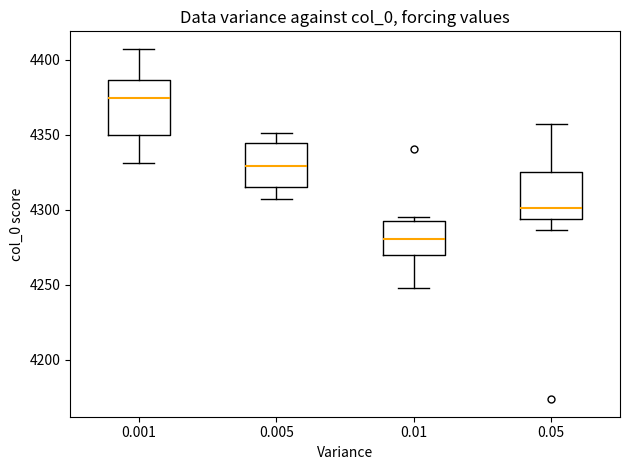

Where is the lower edge of the box at x = 0.001 on the y-axis? The values are not printed on the chart, so give them approximately, as read against the axis.

4350